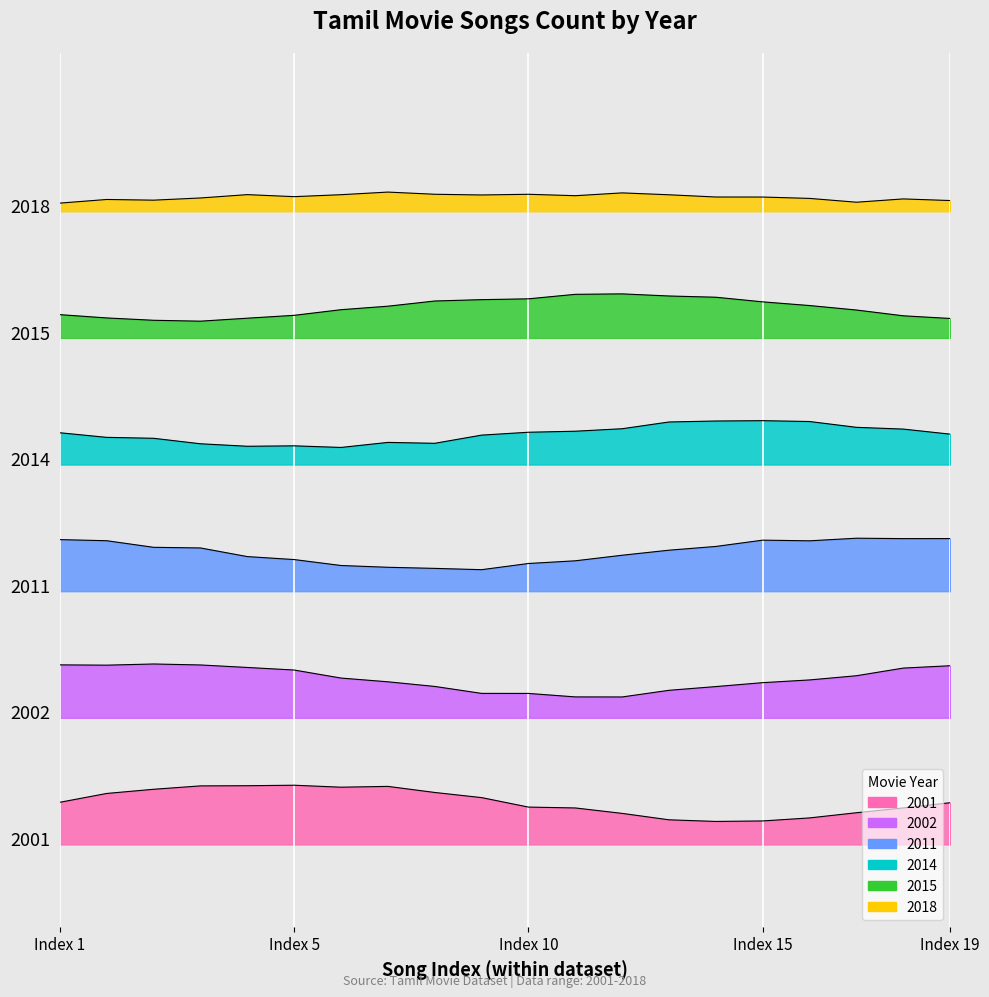

What is the average value of the 2014 series?

5